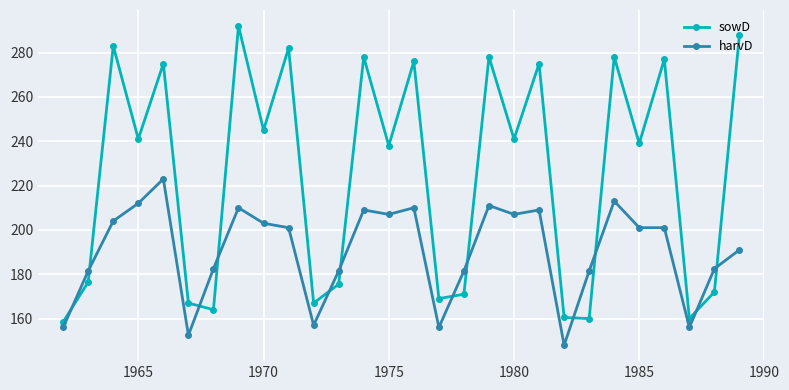

What is the greatest value displayed?

292.0